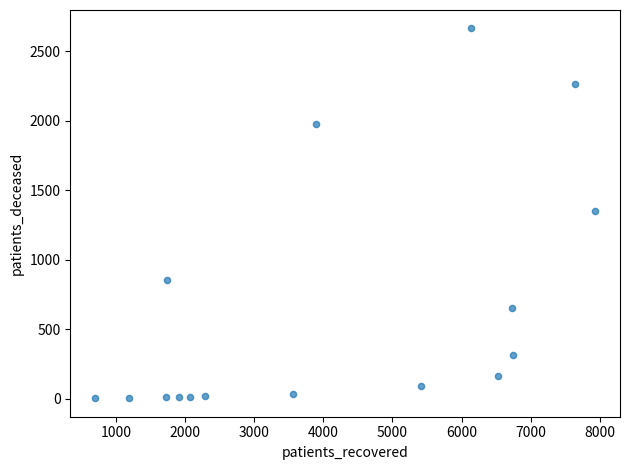

What is the range of Y values (max minus min)?

2660